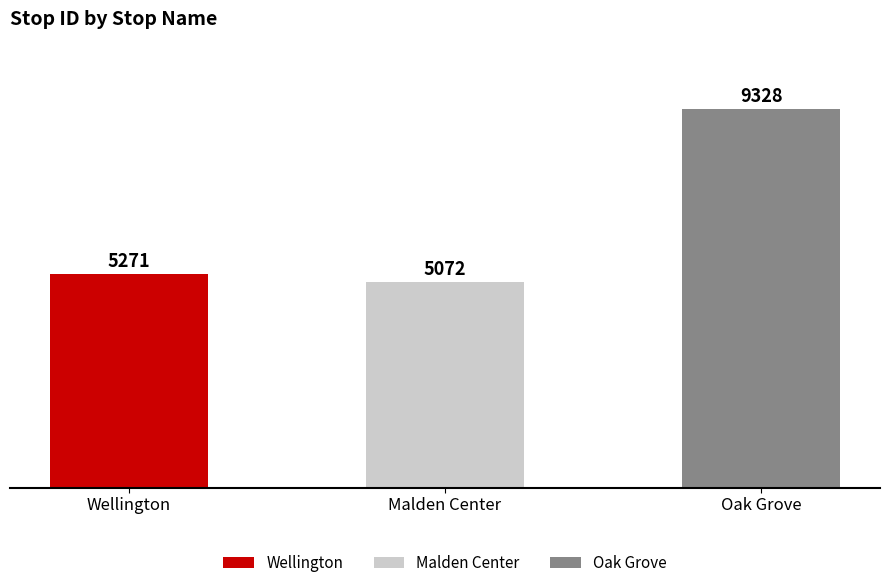

What is the average value?

6557